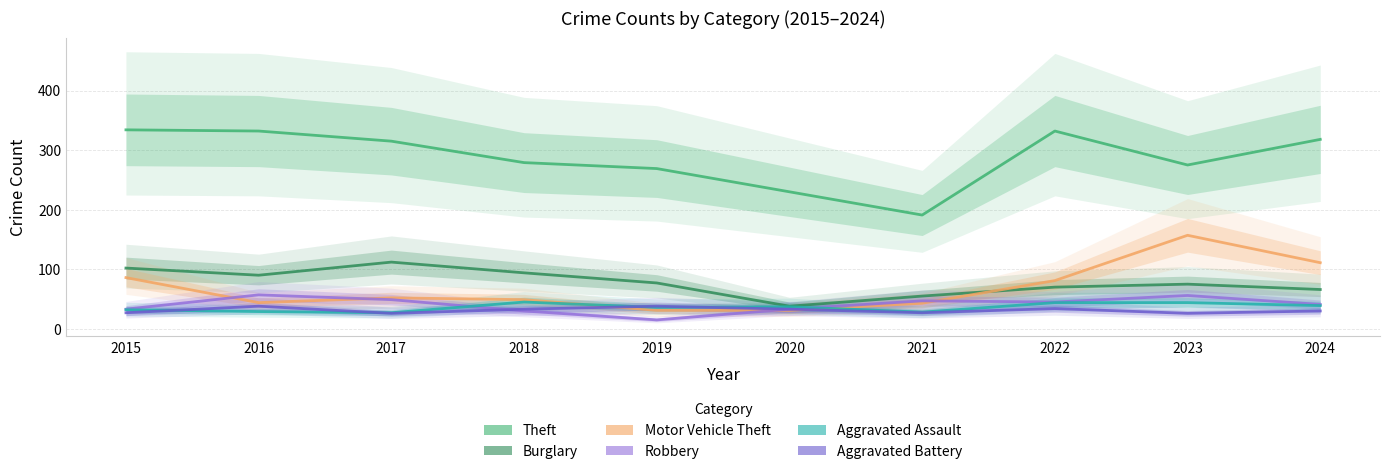

At which category does Aggravated Battery reach its first local peak?

2016